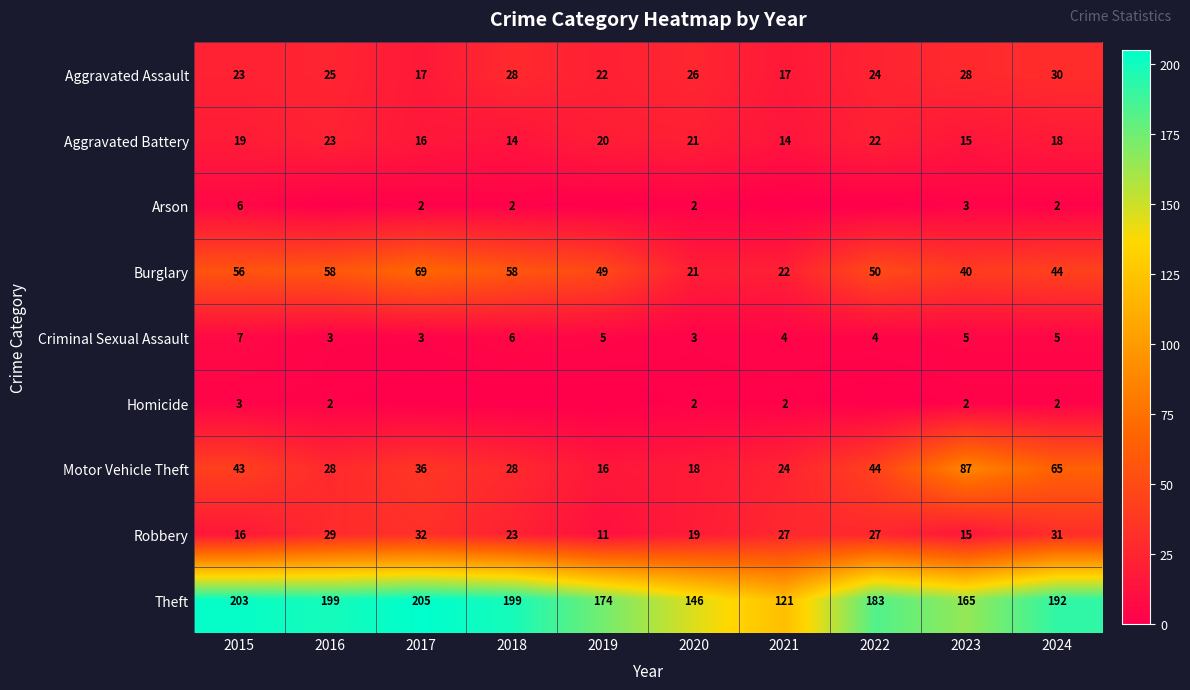

Is it true that Criminal Sexual Assault equals 4 at 2022?

True